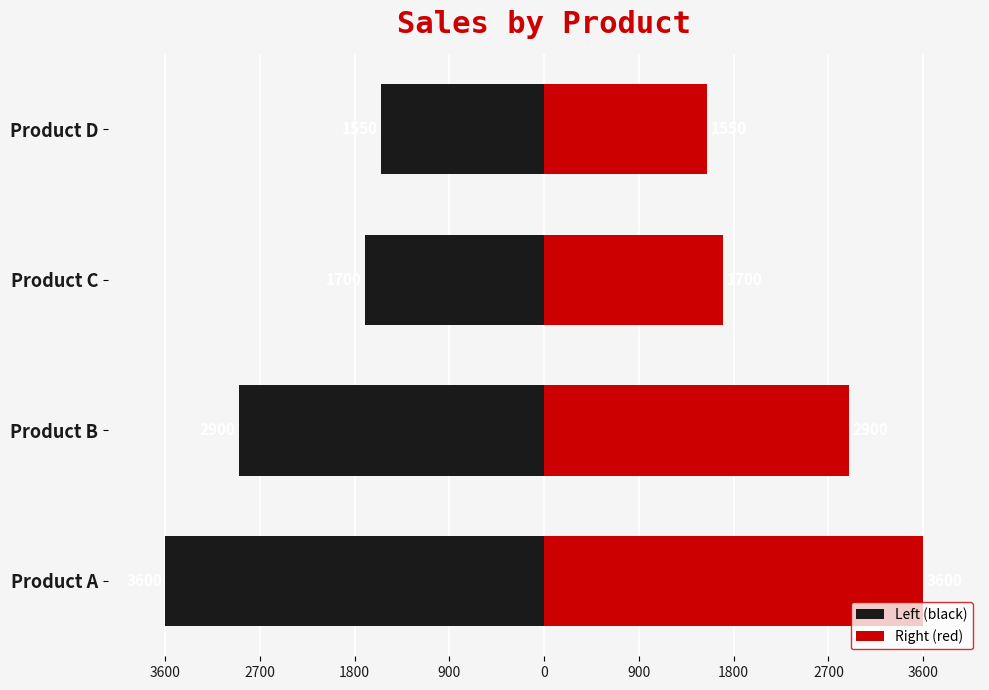

Count the number of categories in the chart.

4